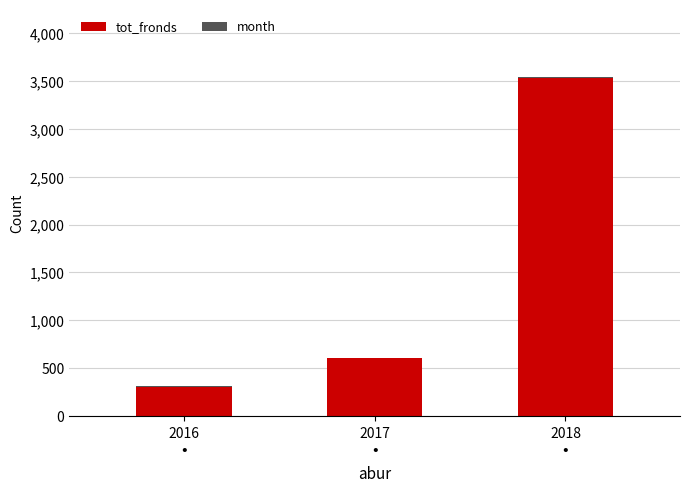

At which category is the sum across all series the highest?

2018